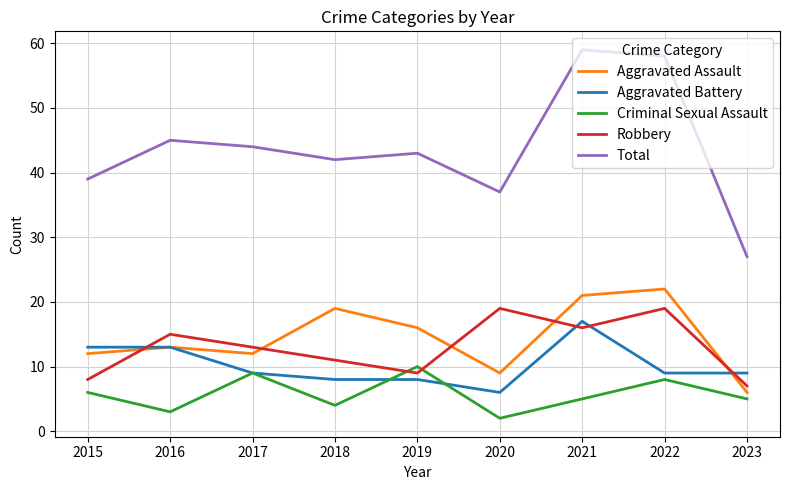

Reading left to right, list all the values displayed in this chart.

Aggravated Assault: 12	13	12	19	16	9	21	22	6
Aggravated Battery: 13	13	9	8	8	6	17	9	9
Criminal Sexual Assault: 6	3	9	4	10	2	5	8	5
Robbery: 8	15	13	11	9	19	16	19	7
Total: 39	45	44	42	43	37	59	58	27